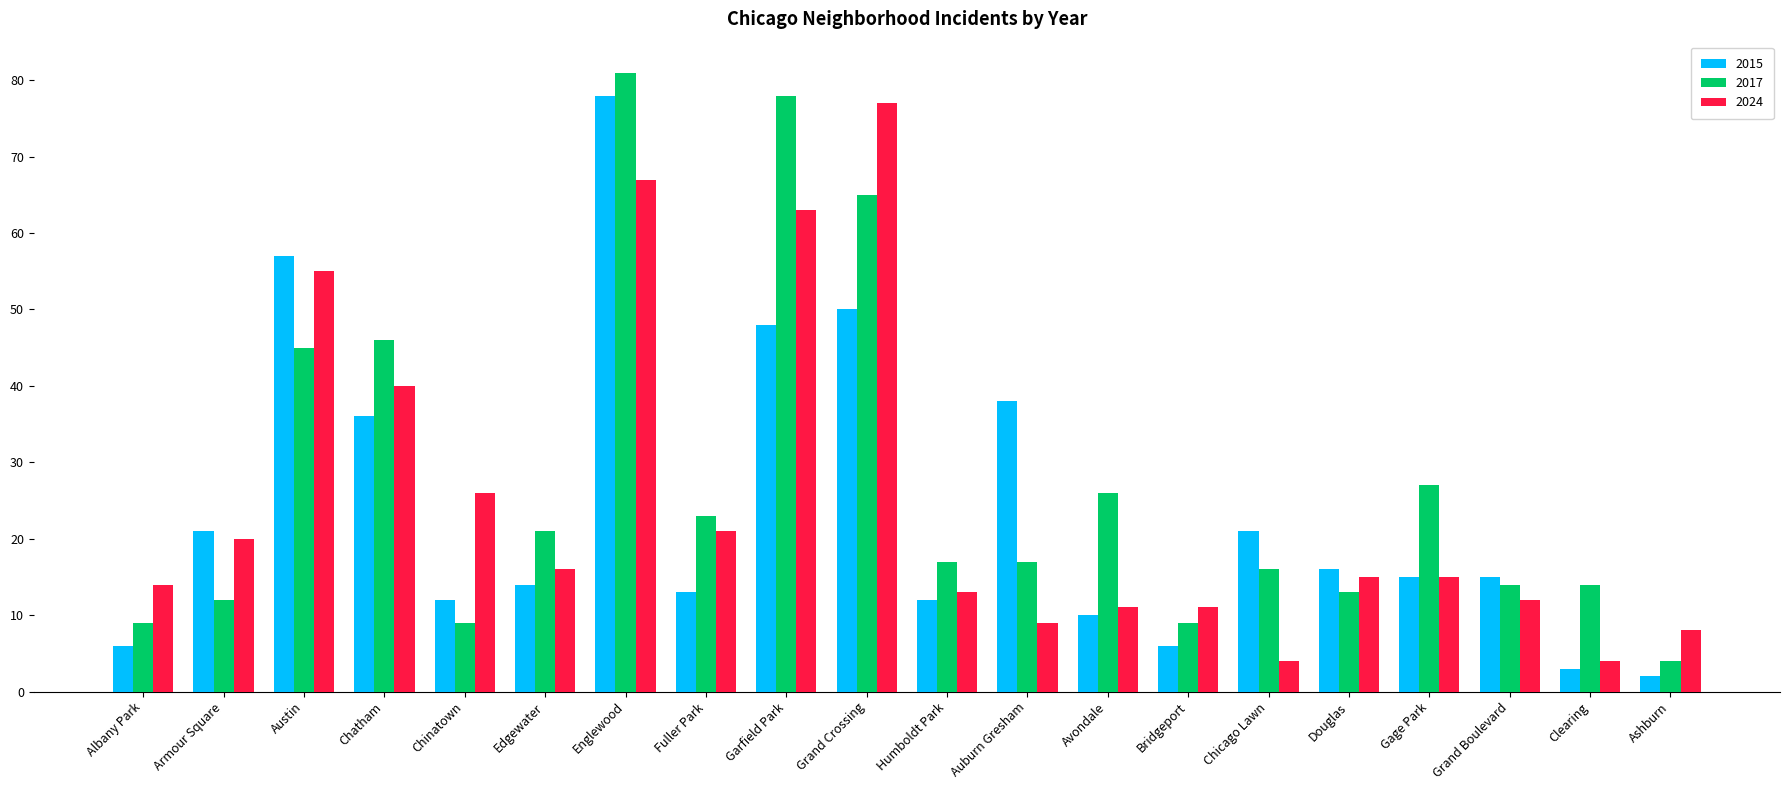

What are all the series names shown in the legend?

2015, 2017, 2024